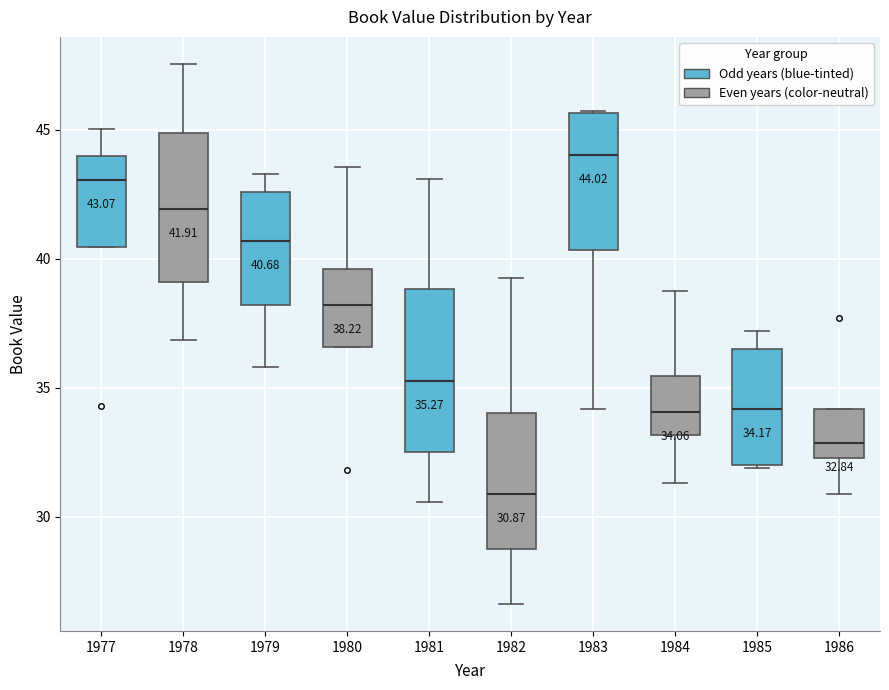

Which box is the tallest, from its lower edge to its upper edge?

1981